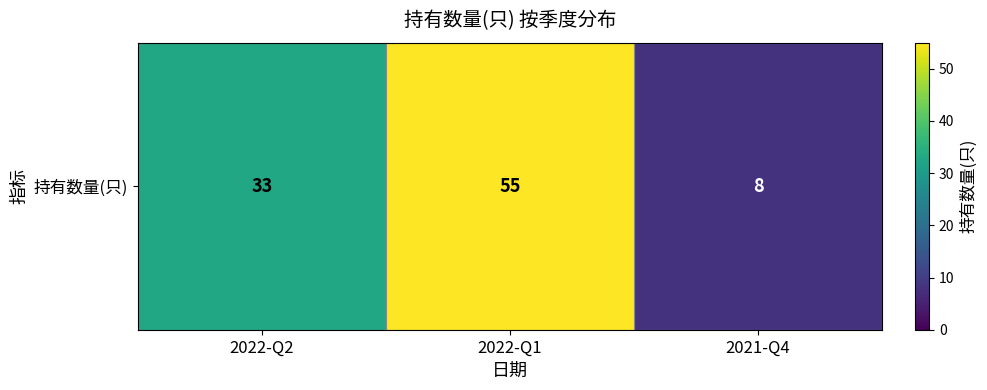

Count the values in the range 8 to 55.

3